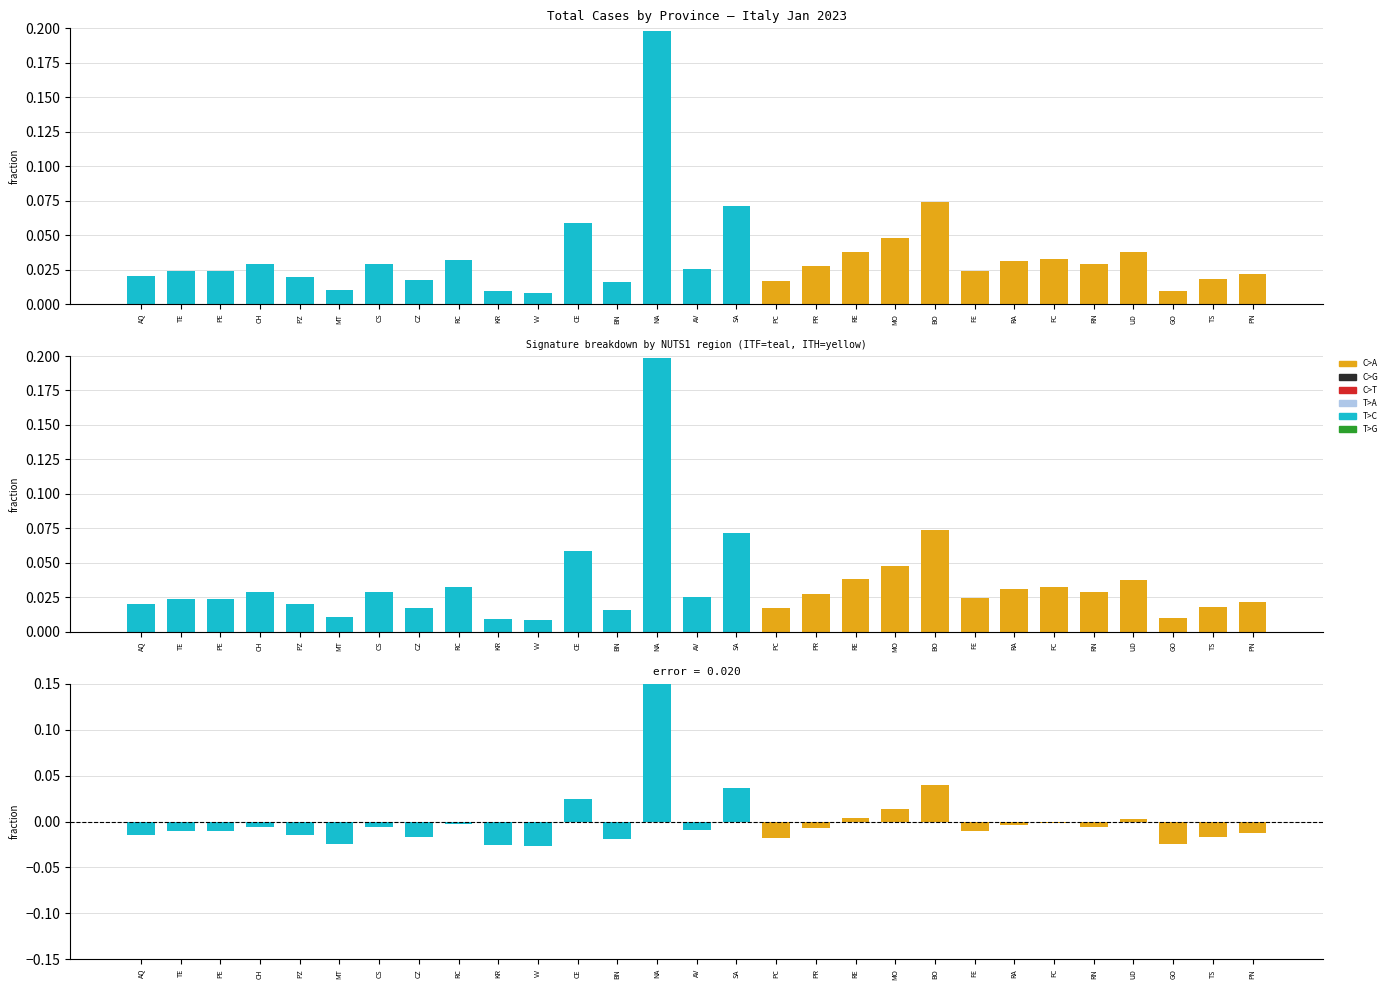

Are the bars grouped side by side (vs. stacked)?

Yes